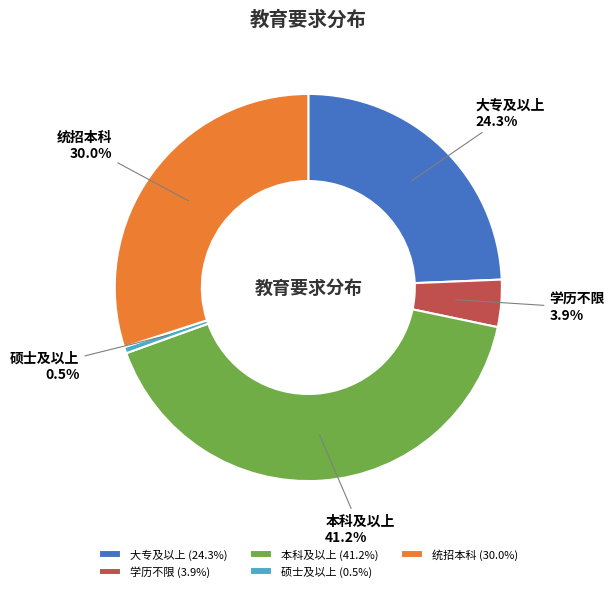

Rank the categories by value from lowest to highest.

硕士及以上, 学历不限, 大专及以上, 统招本科, 本科及以上